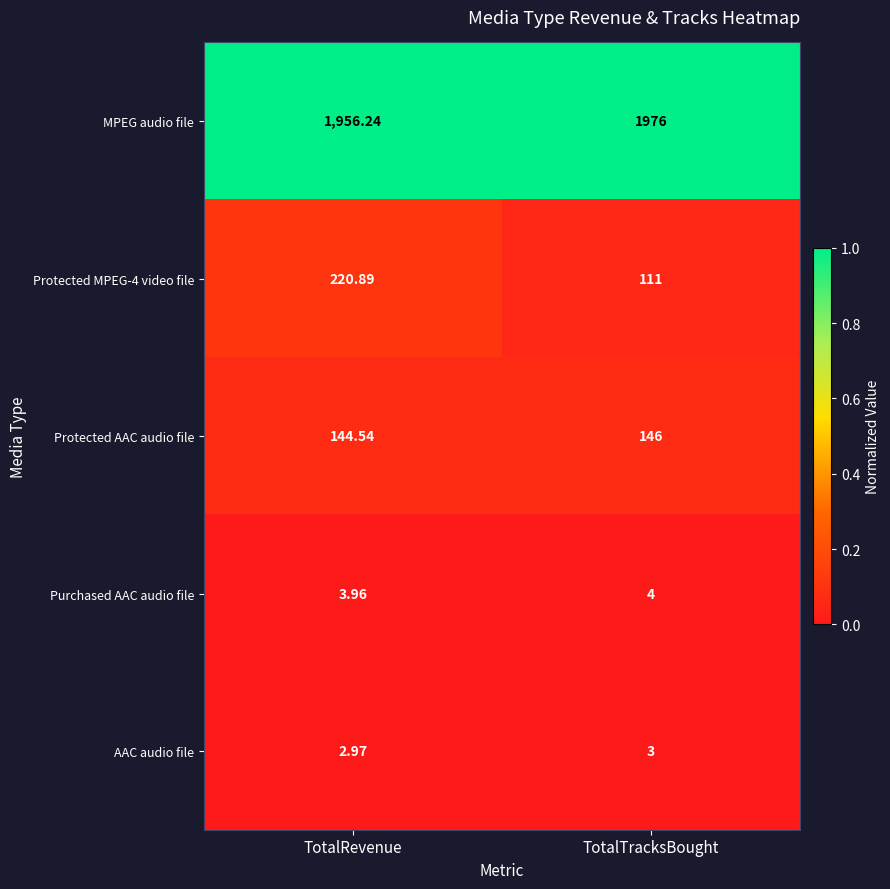

At which label is Protected MPEG-4 video file closest to 165?

TotalTracksBought